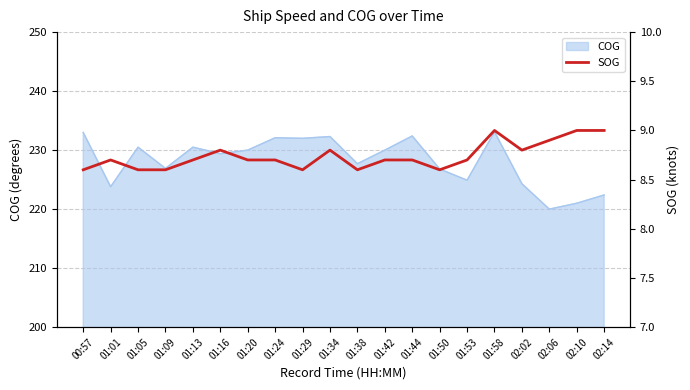

Reading left to right, list all the values displayed in this chart.

00:57=8.6	01:01=8.7	01:05=8.6	01:09=8.6	01:13=8.7	01:16=8.8	01:20=8.7	01:24=8.7	01:29=8.6	01:34=8.8	01:38=8.6	01:42=8.7	01:44=8.7	01:50=8.6	01:53=8.7	01:58=9.0	02:02=8.8	02:06=8.9	02:10=9.0	02:14=9.0